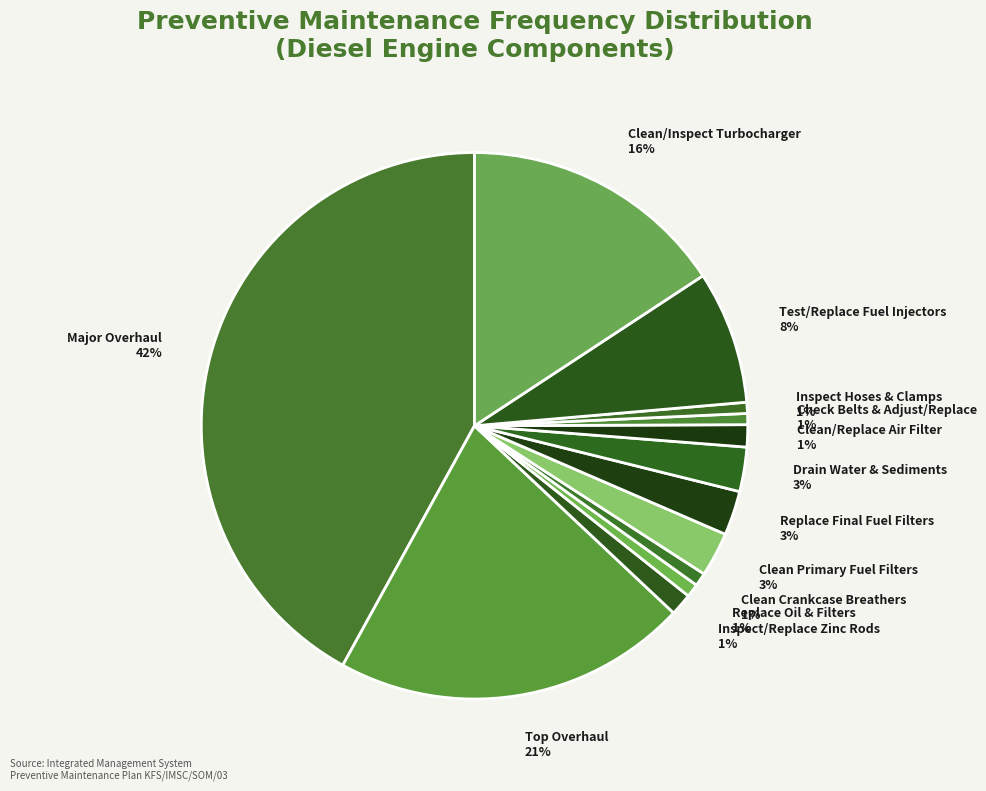

The Clean Crankcase Breathers slice represents 6% of the pie. True or false?

False